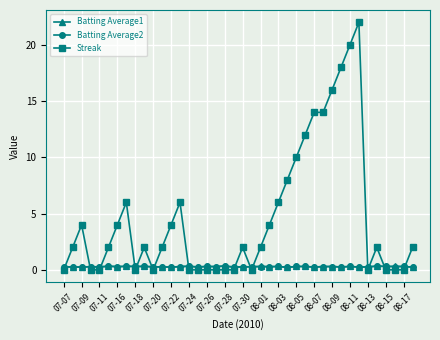

What is the difference between the maximum and second lowest values in the Batting Average2 series?

0.1